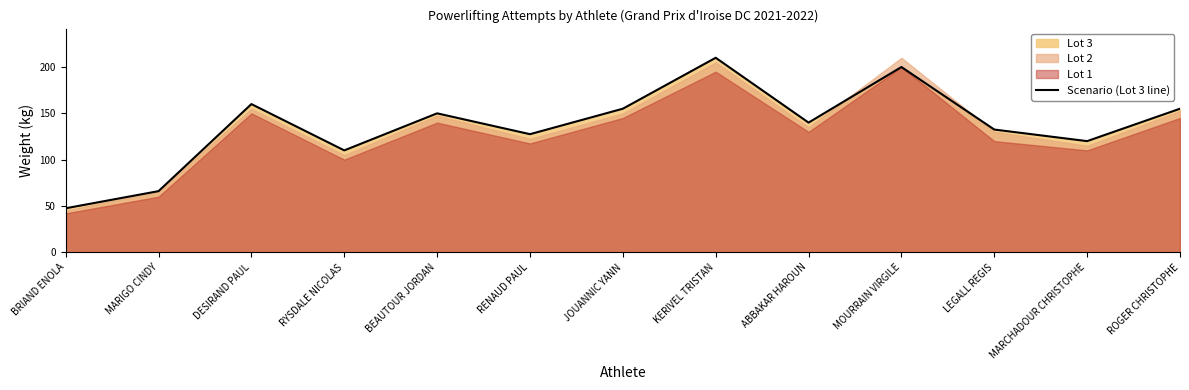

What is the label of the 3rd point from the right?

LEGALL REGIS